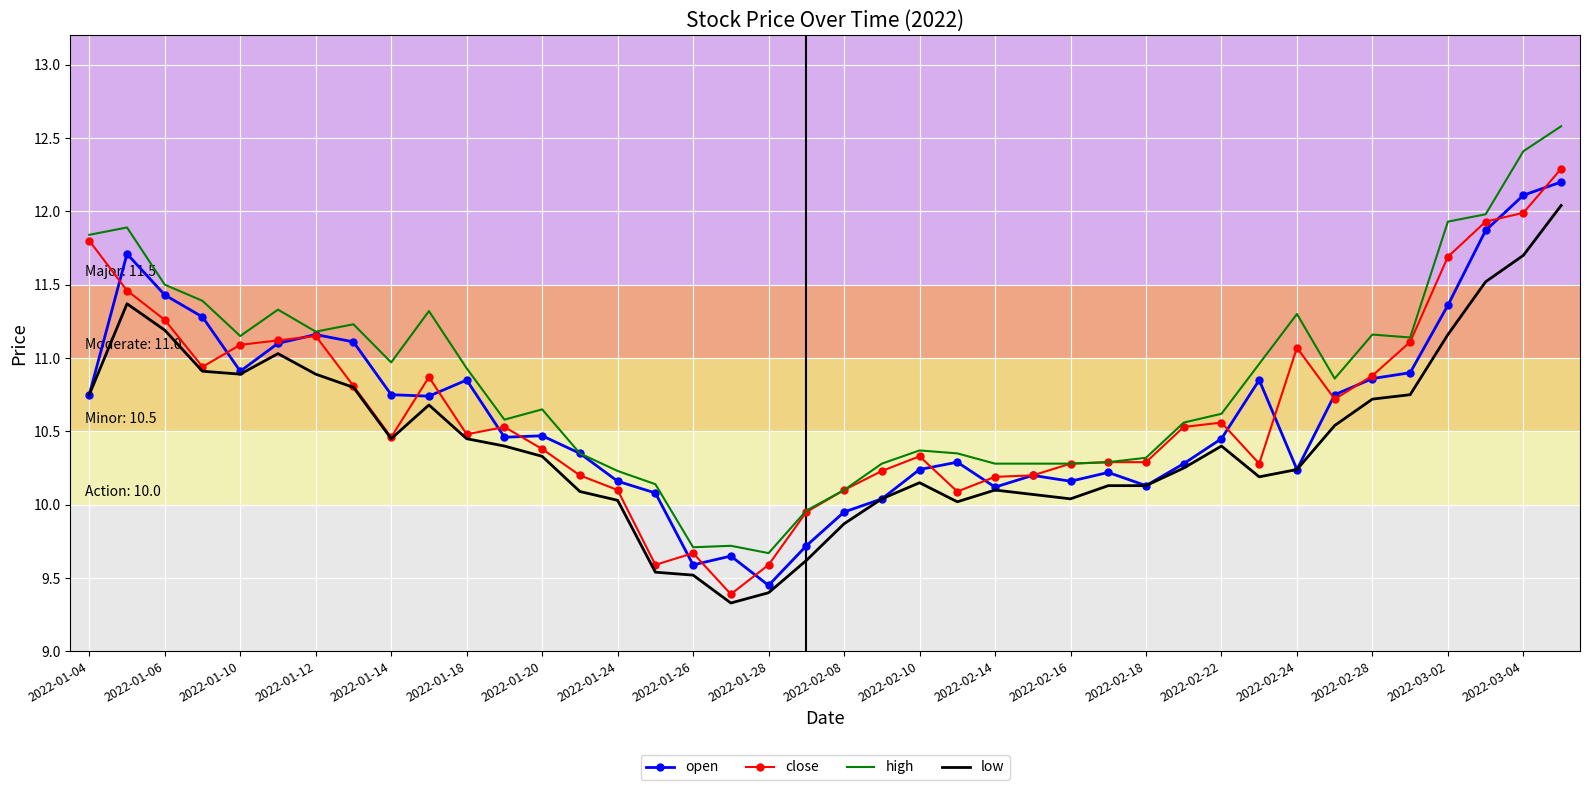

List the series in order of their peak value, highest first.

high, close, open, low